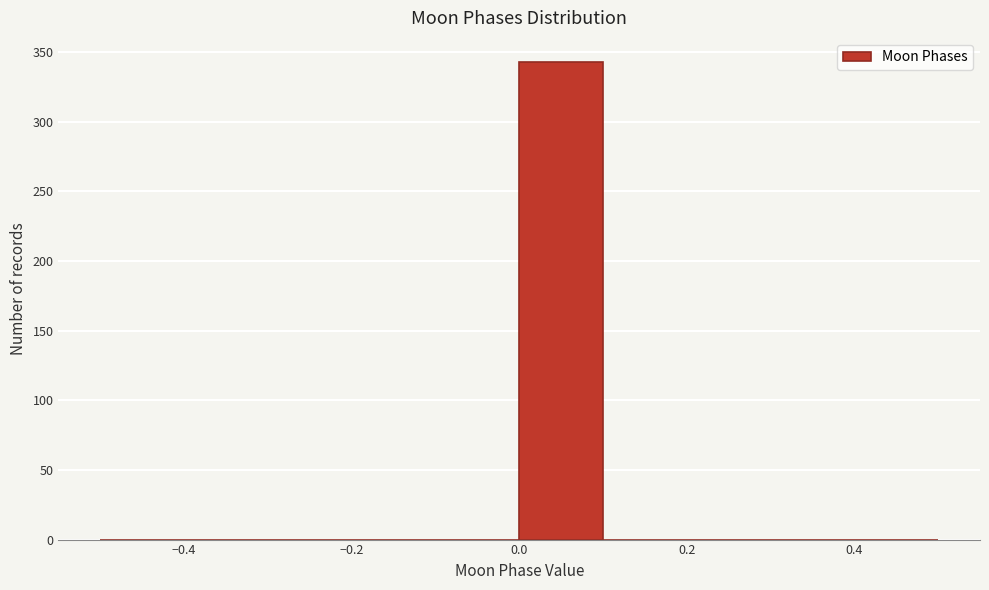

Over which range of the x-axis is the bar tallest?

0.0 to 0.1